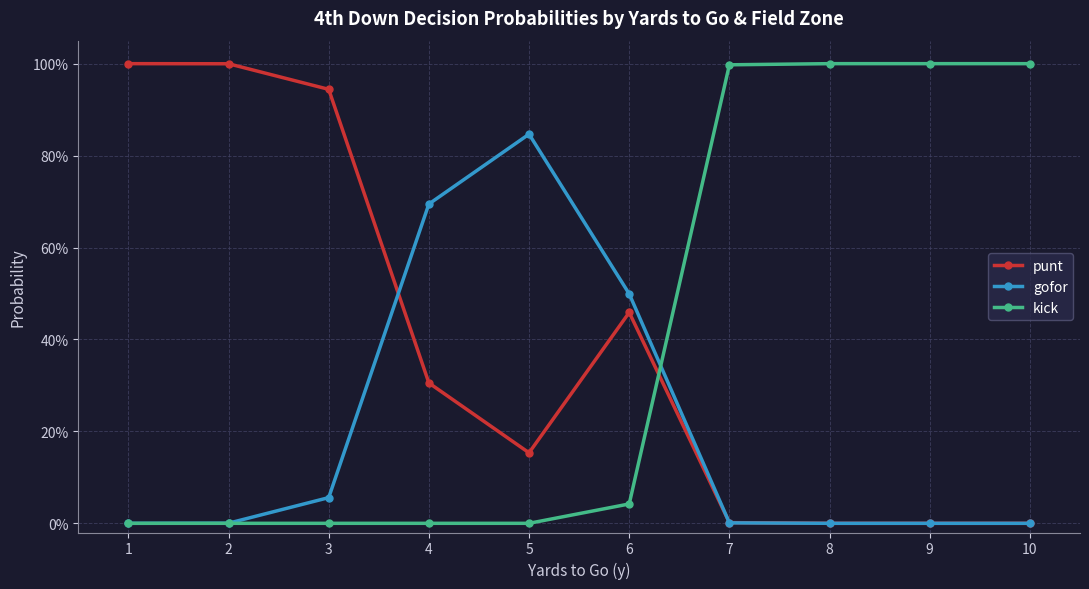

Which series has the largest total across all categories?

kick